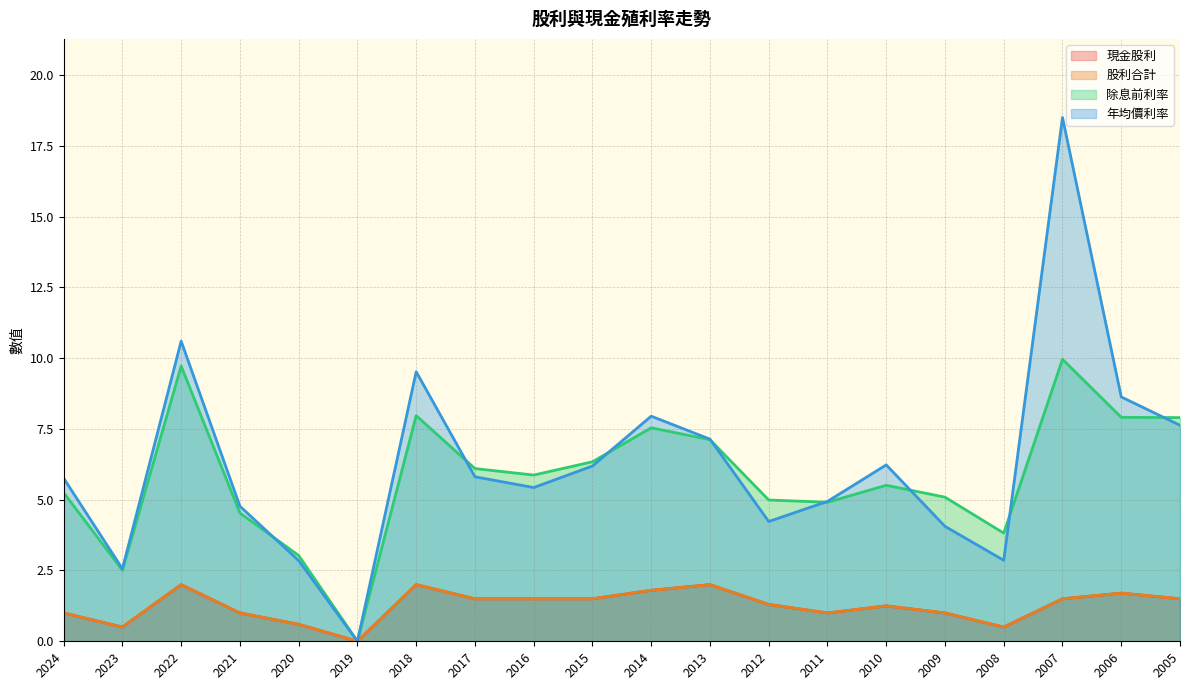

What is the difference between the second highest and minimum values in the 現金股利 series?

2.0